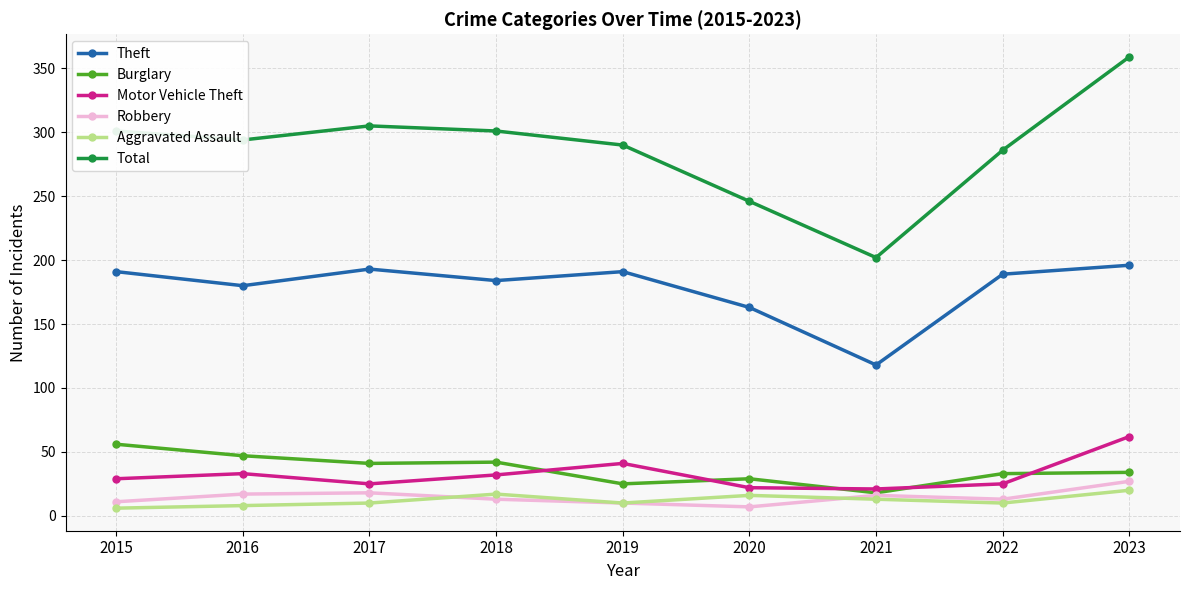

True or false: Motor Vehicle Theft has more than 1 interior local peaks.

True